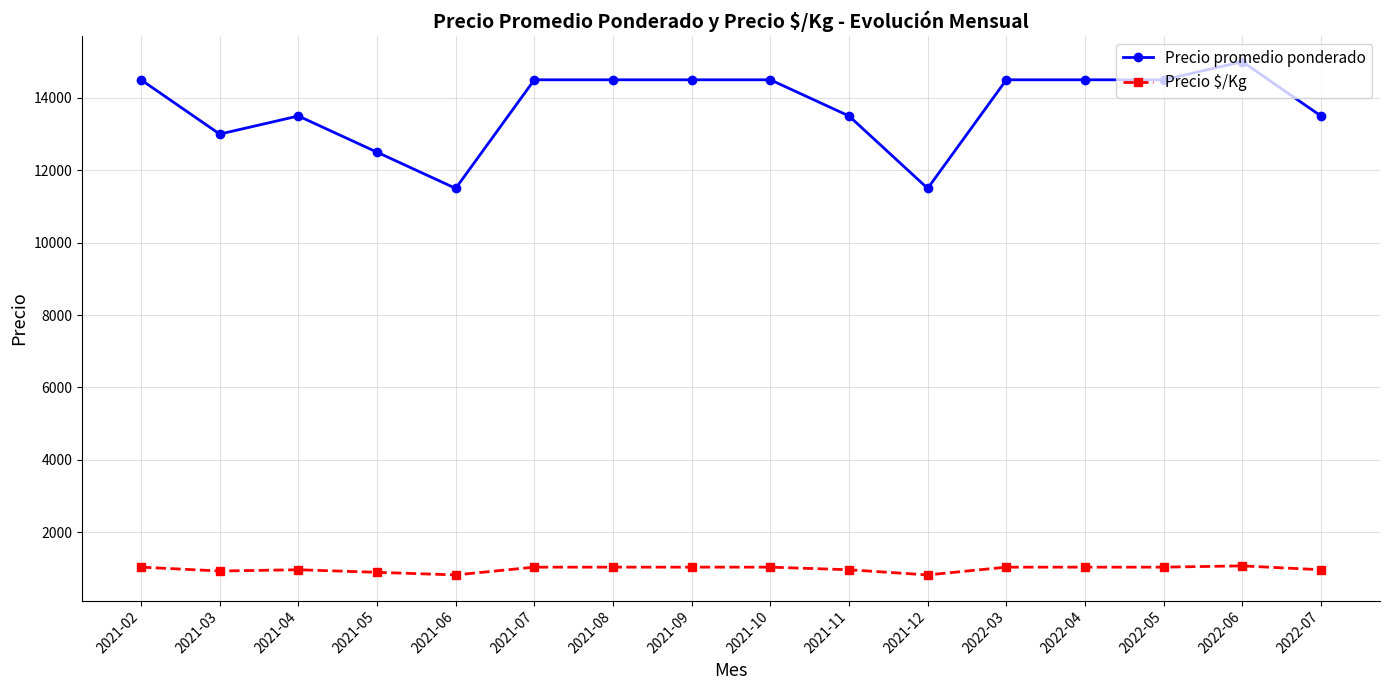

Which series has the largest total across all categories?

Precio promedio ponderado